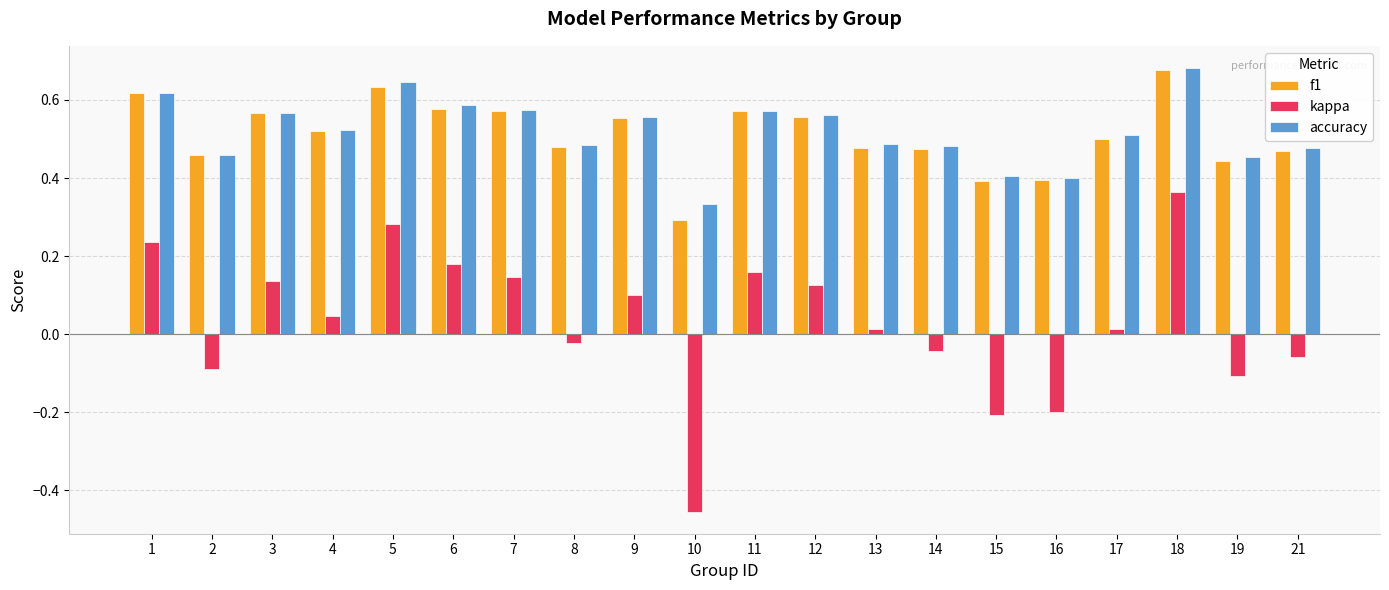

At which category is the sum across all series the highest?

18